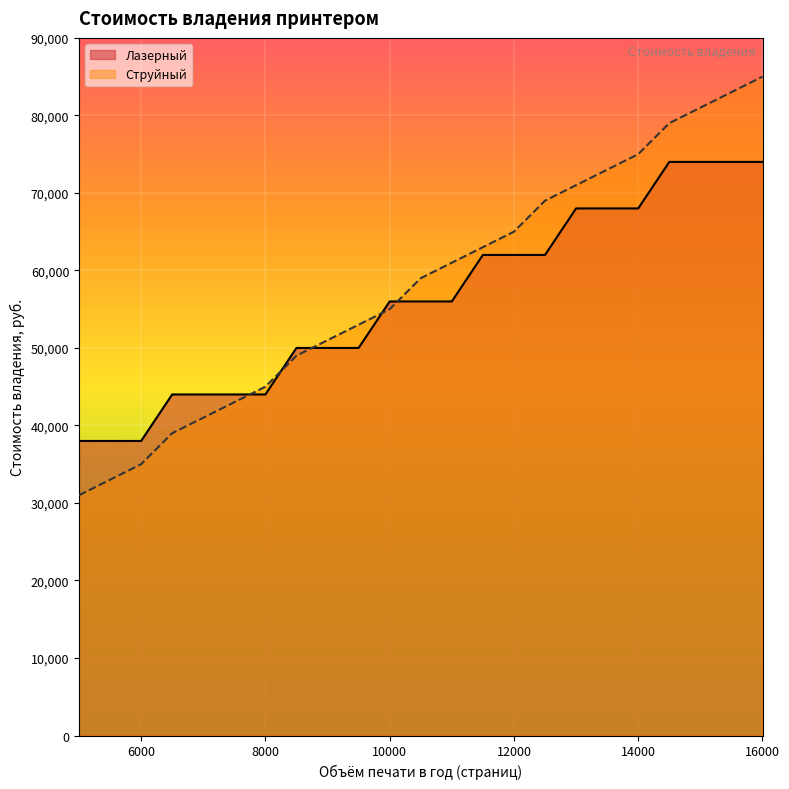

At which label does Лазерный first exceed 56000?

11500